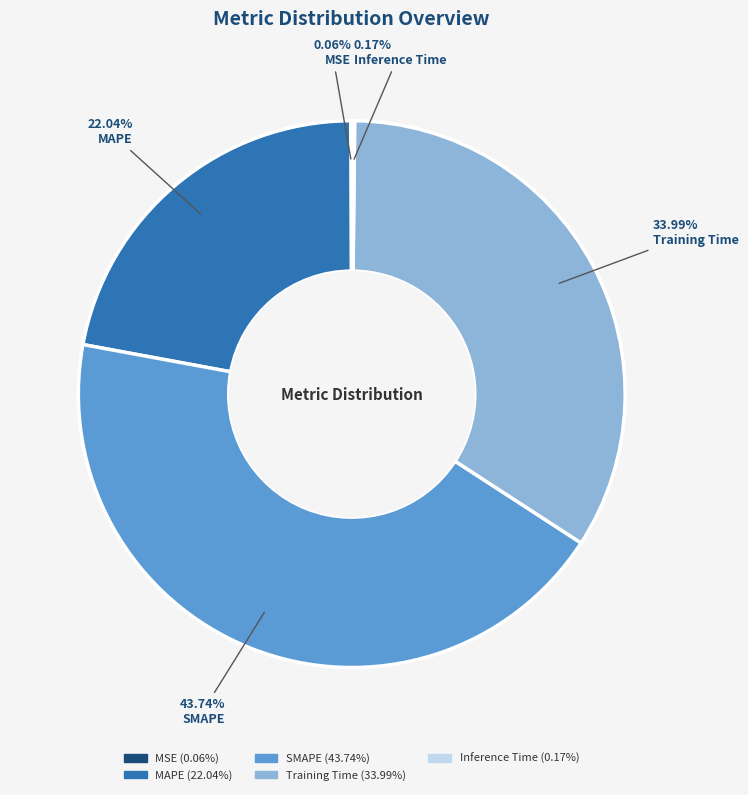

Which has a higher value, MAPE or SMAPE?

SMAPE